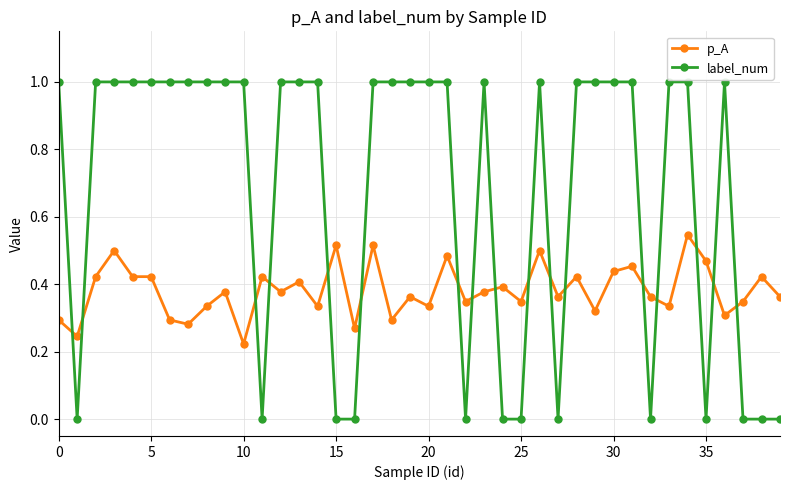

True or false: label_num has more than 1 points higher than both neighbors.

True